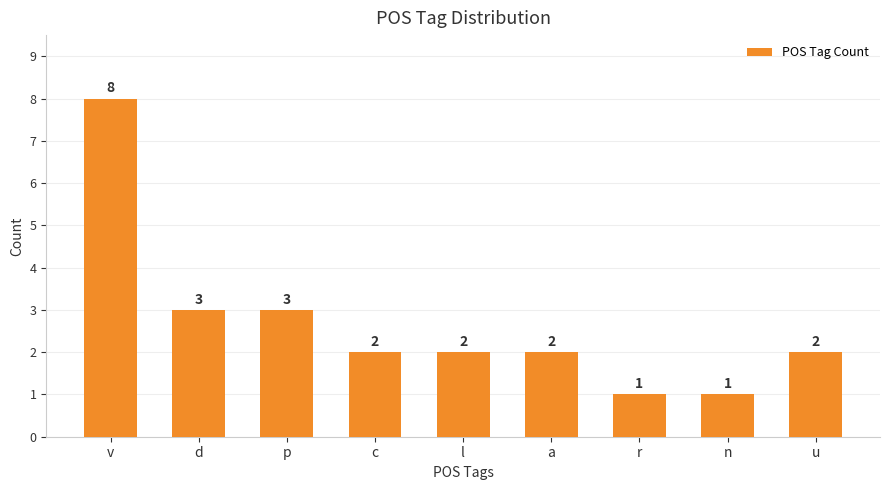

What is the value of the 1st bar from the left?

8